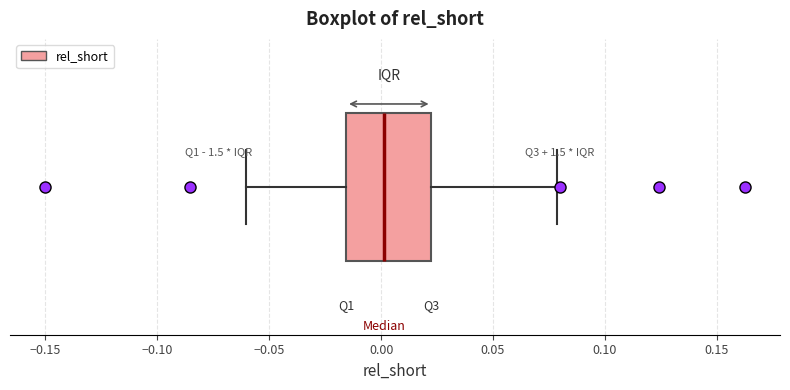

Where does the right whisker of the box end on the x-axis? The values are not printed on the chart, so give them approximately, as read against the axis.

0.080